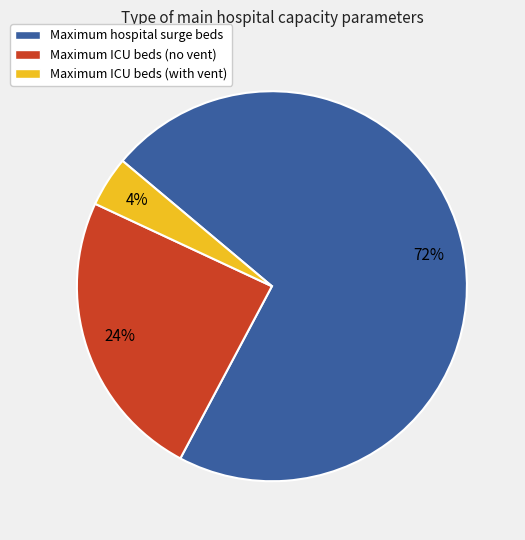

To the nearest percent, what is the average slice percentage?

33%